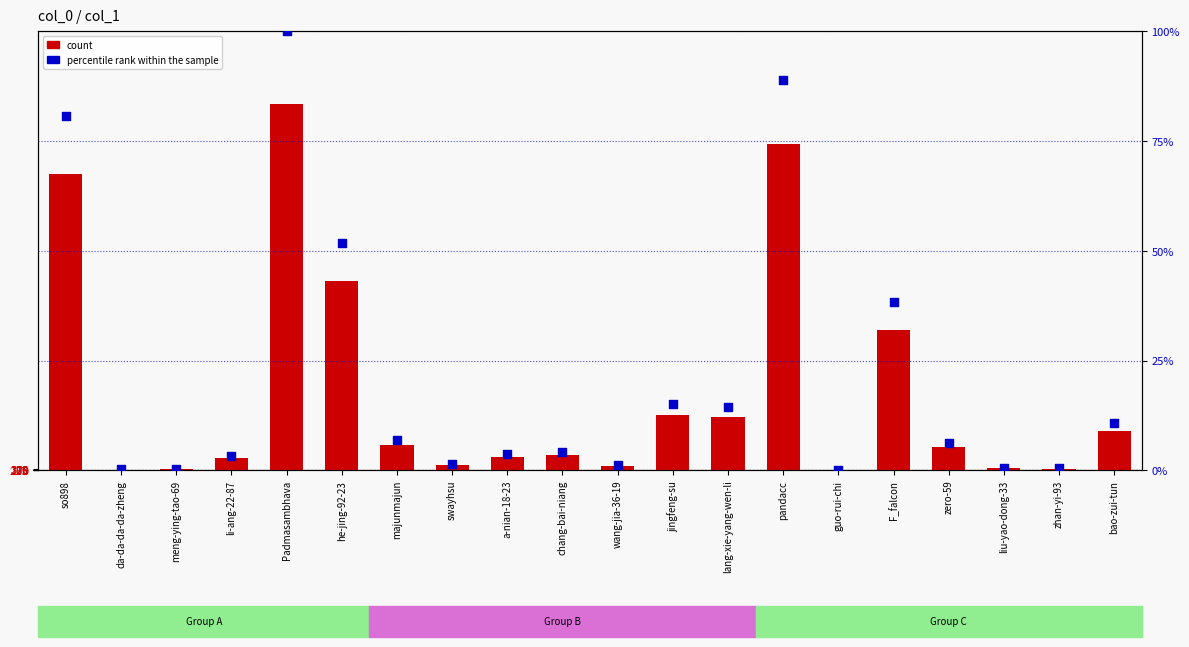

Which series contains the highest Y value?

count